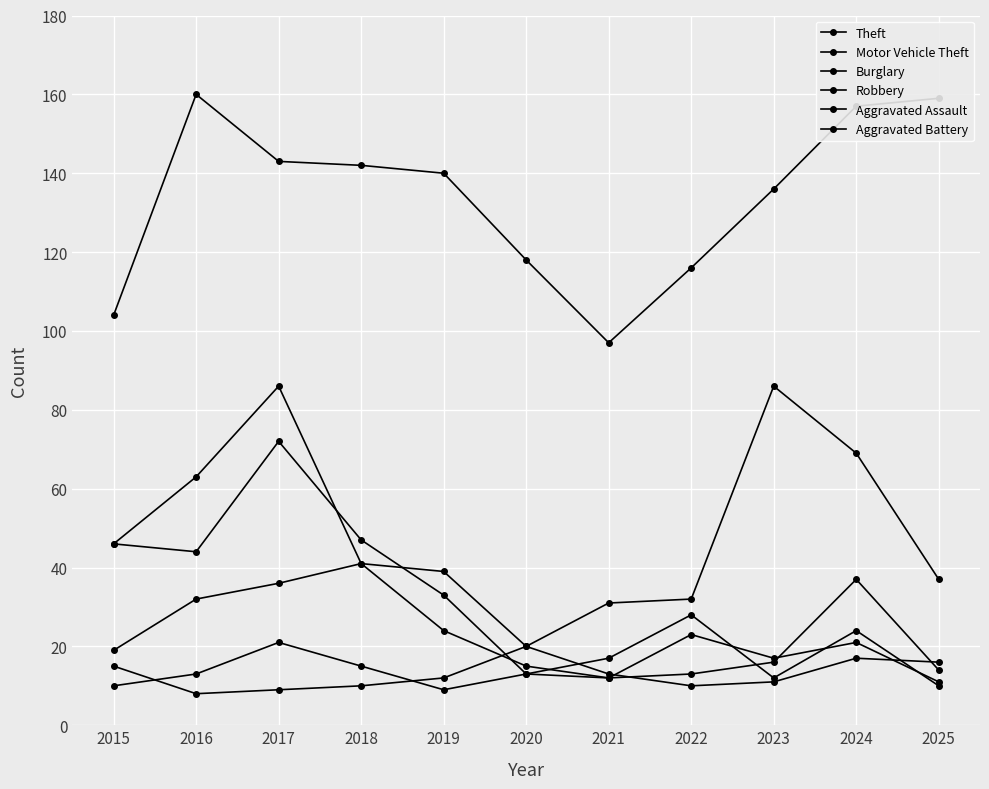

Count the number of data series in this chart.

6